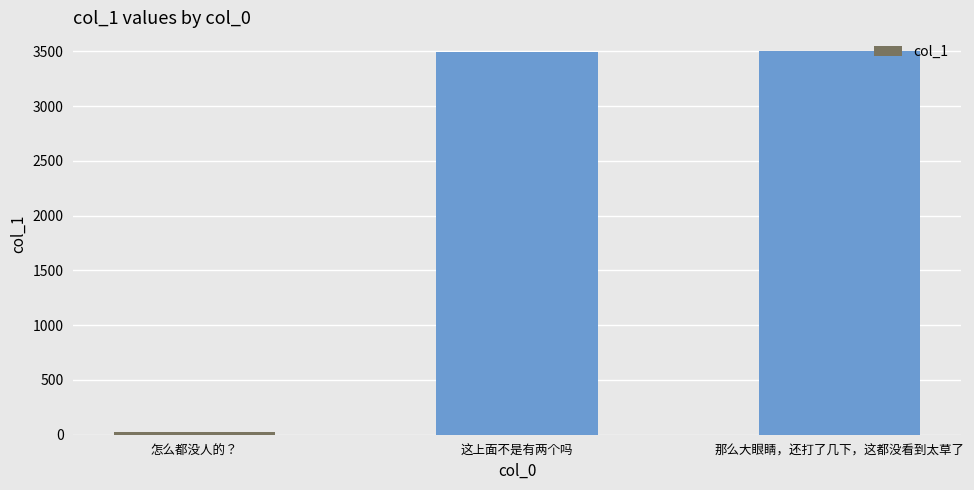

What value does the data have at 这上面不是有两个吗?

3497.1